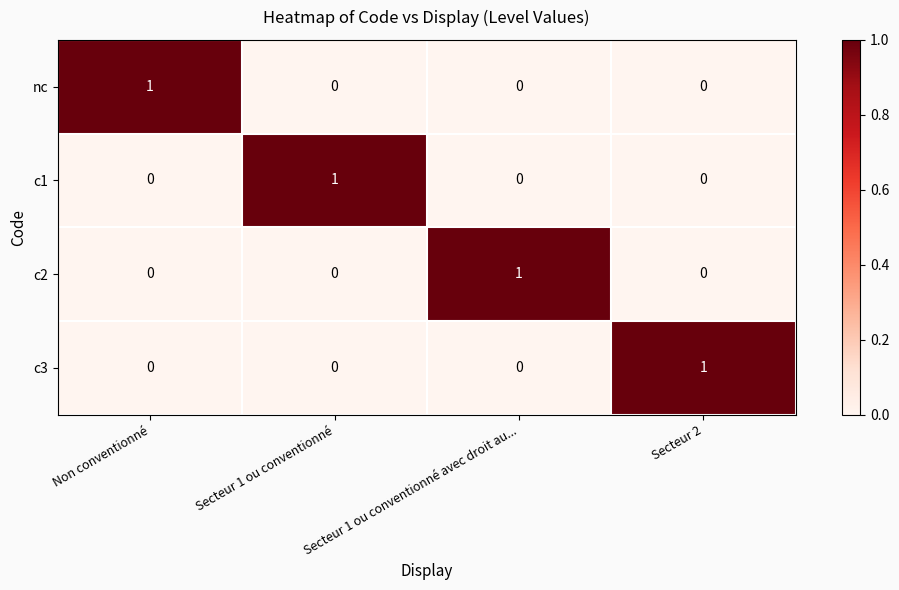

Count the nc values in the range 0 to 1.

4